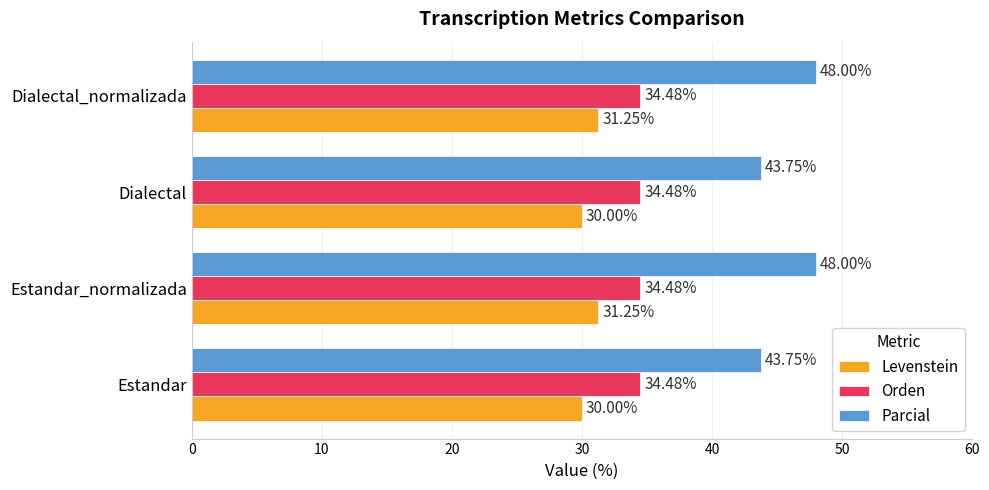

At how many categories does at least one series exceed 39?

4